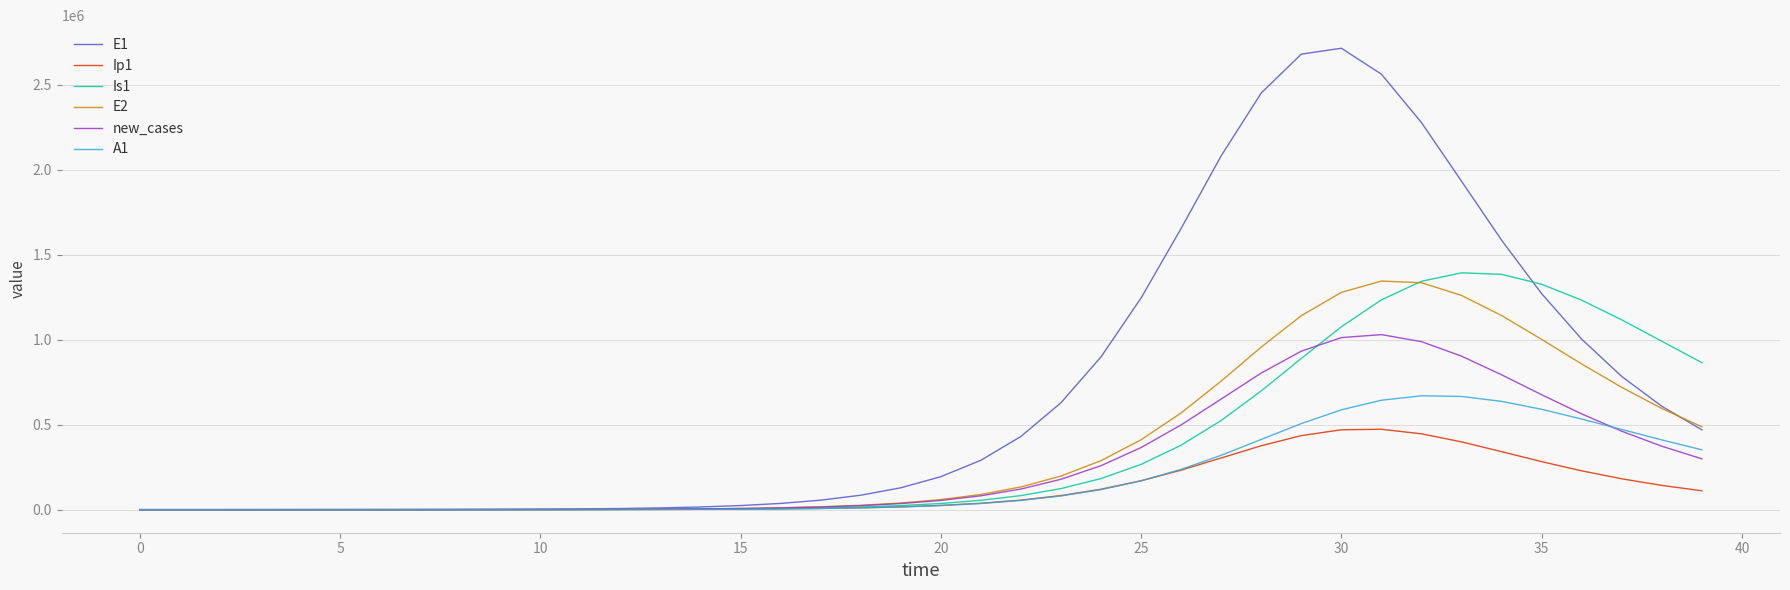

Count the number of data series in this chart.

6